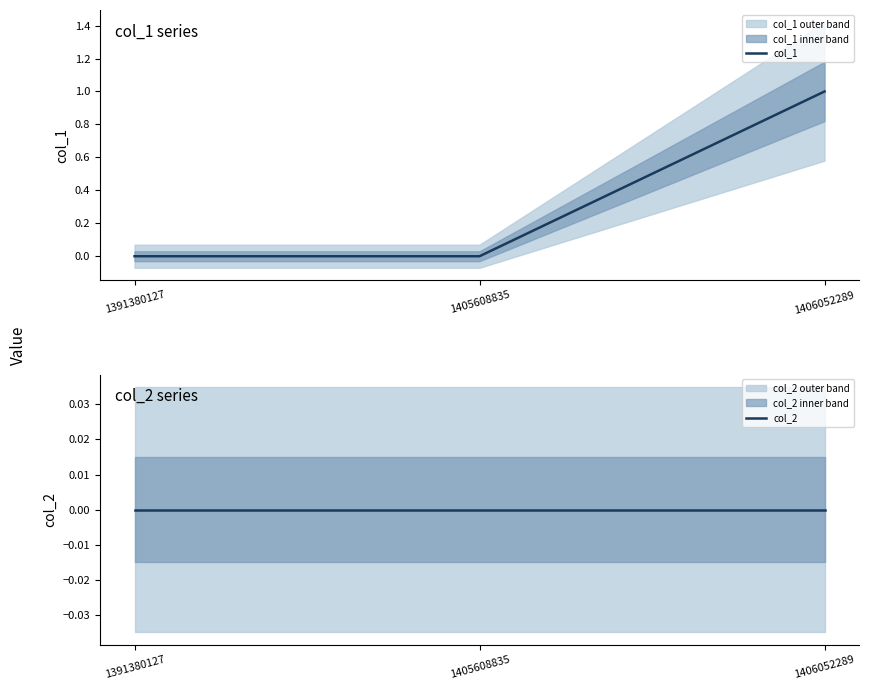

At which label is col_2 closest to 0?

1391380127